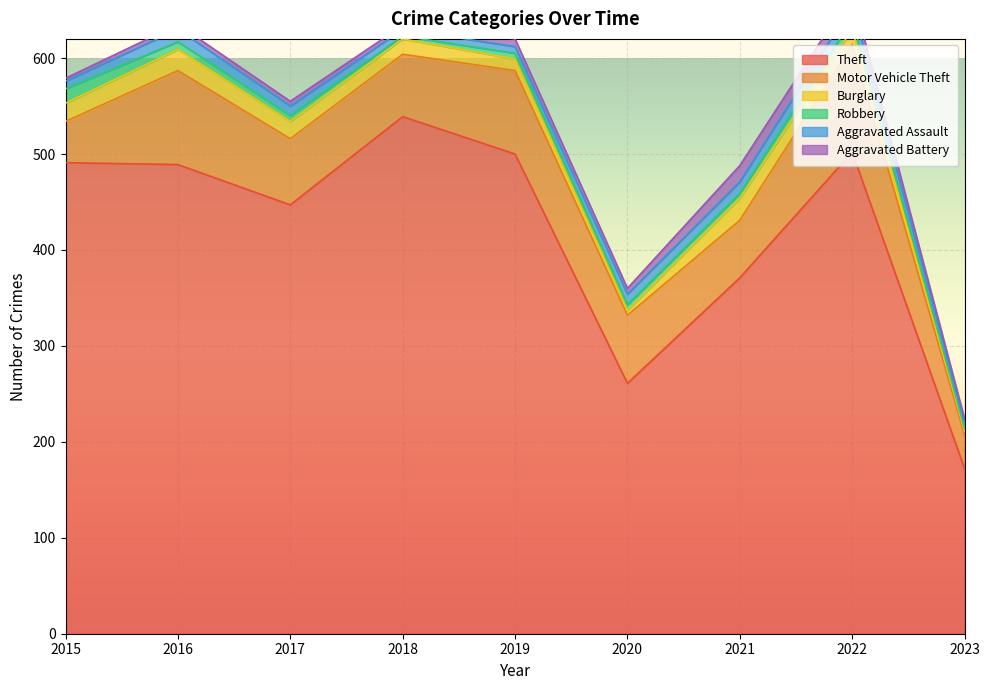

The value of Theft at 2016 is 489. True or false?

True